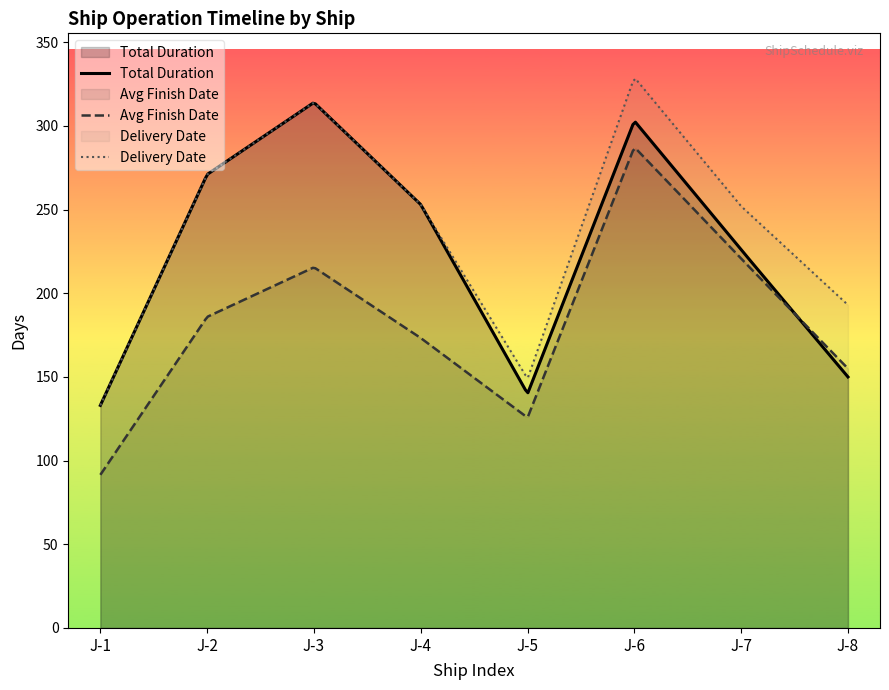

True or false: Delivery Date and Avg Finish Date intersect in this chart.

False